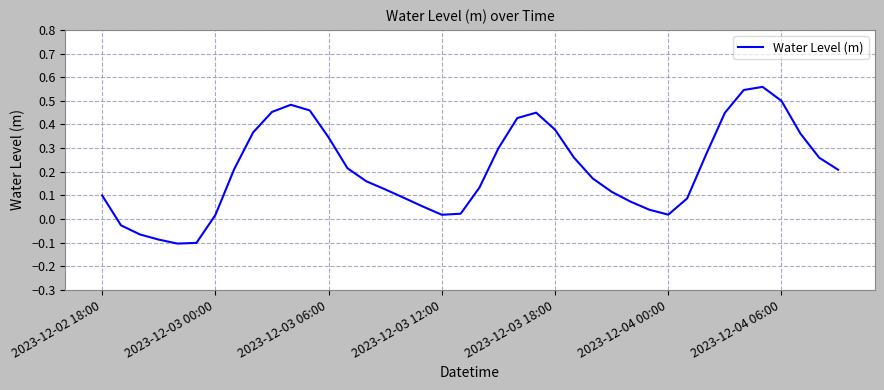

The value at 2023-12-02 18:00 is 0.1. True or false?

True